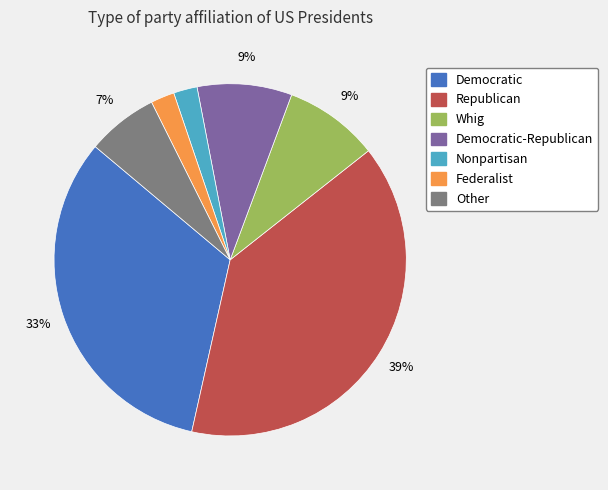

To the nearest percent, what is the difference between the Federalist and Republican slice percentages?

37%